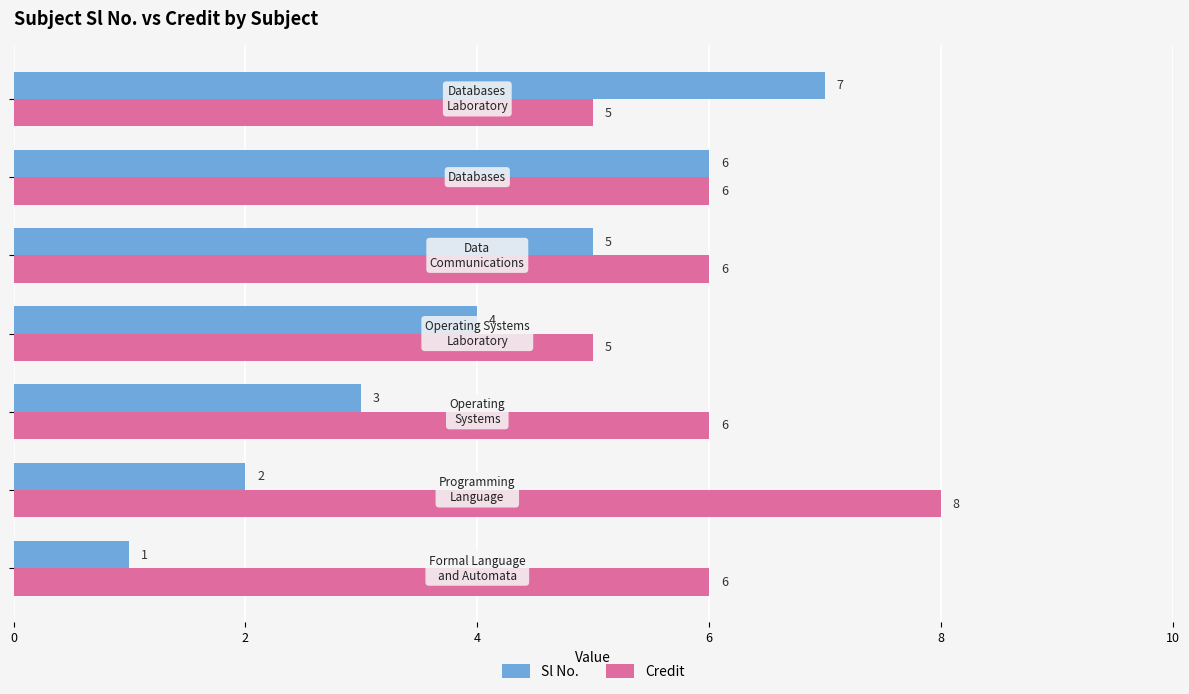

List the series in order of their overall mean, lowest first.

Sl No., Credit